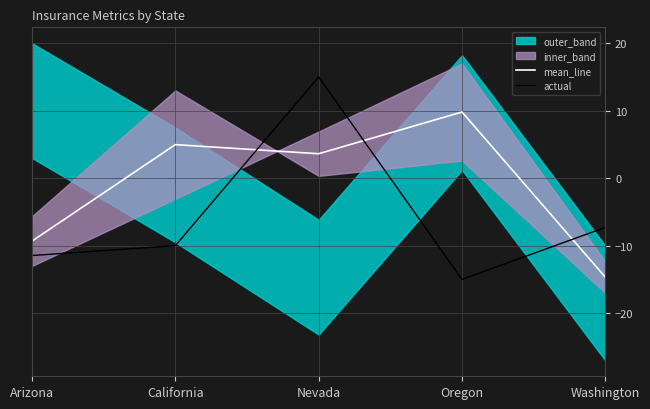

Which series has the largest total across all categories?

mean_line